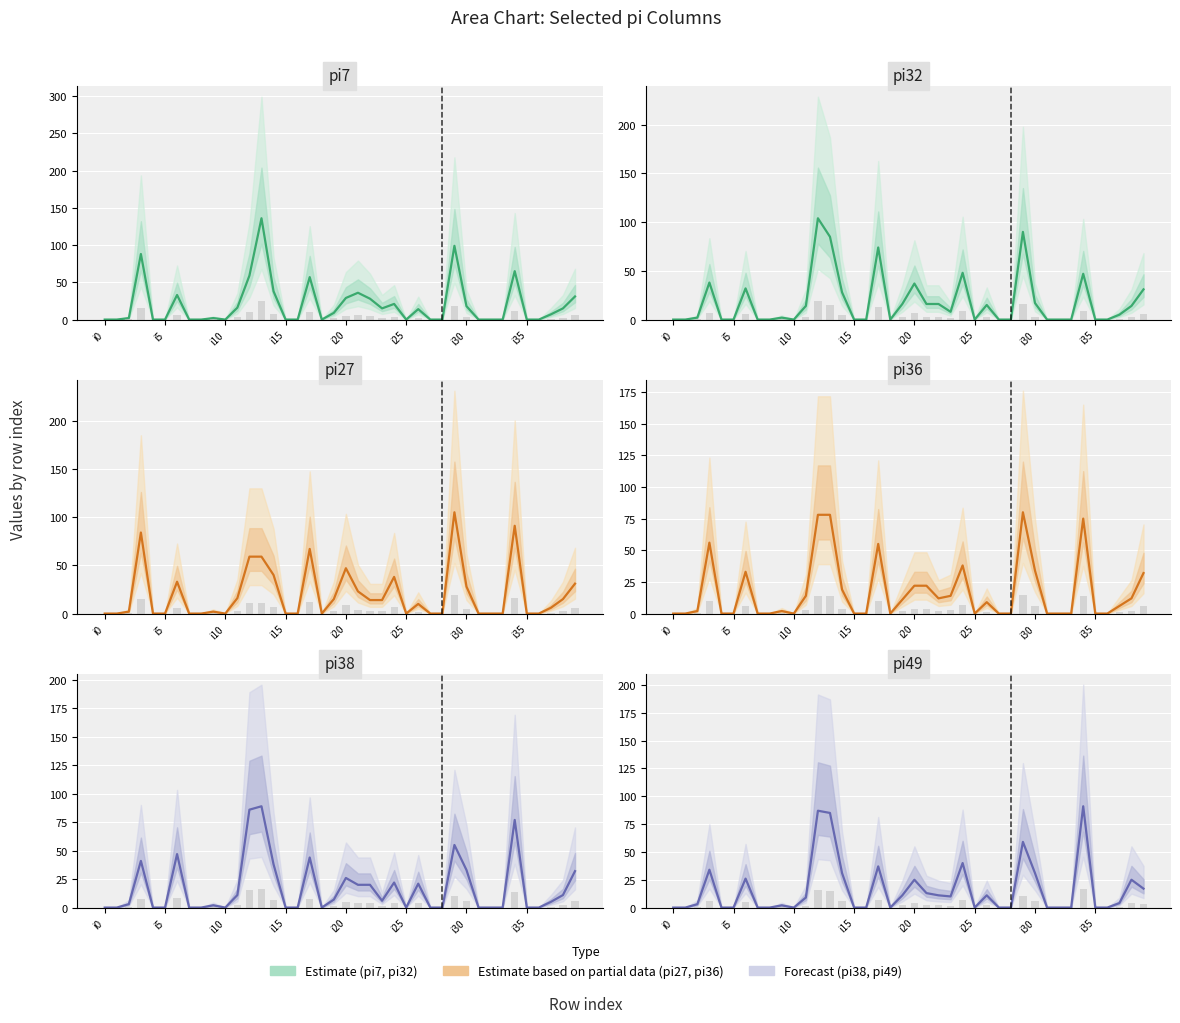

What is the label of the 26th bar from the right?

14